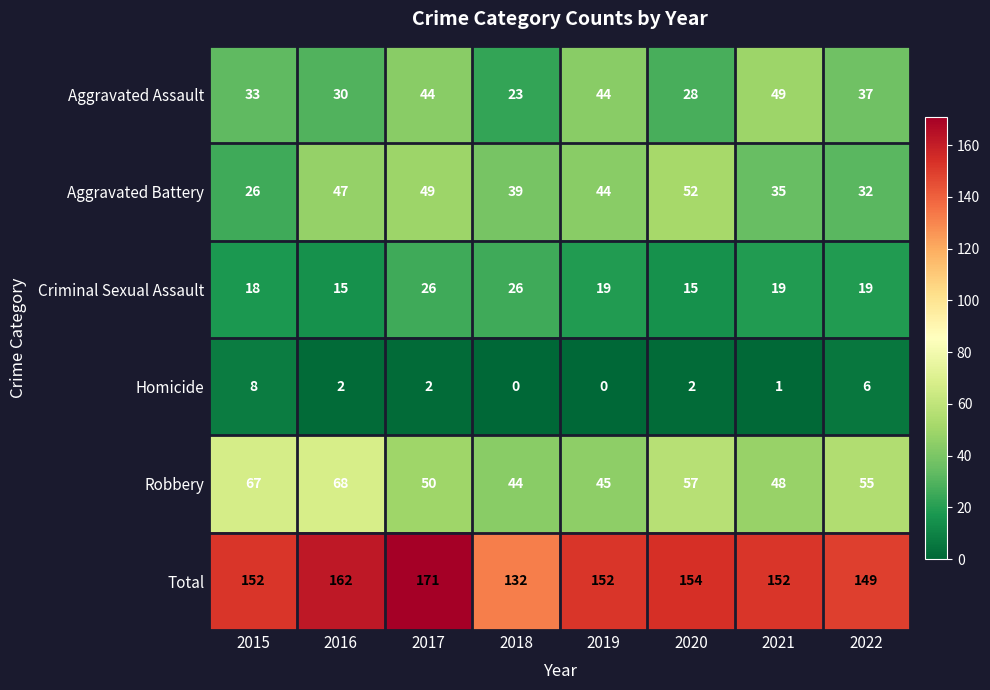

List the series in order of their peak value, lowest first.

Homicide, Criminal Sexual Assault, Aggravated Assault, Aggravated Battery, Robbery, Total